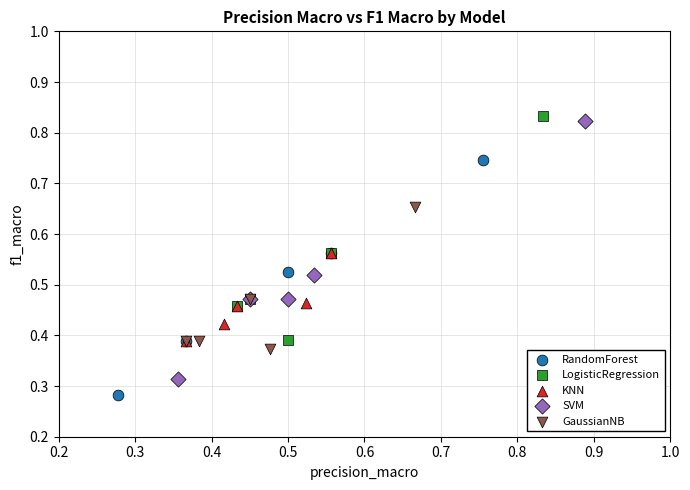

Which series reaches the maximum Y coordinate?

LogisticRegression